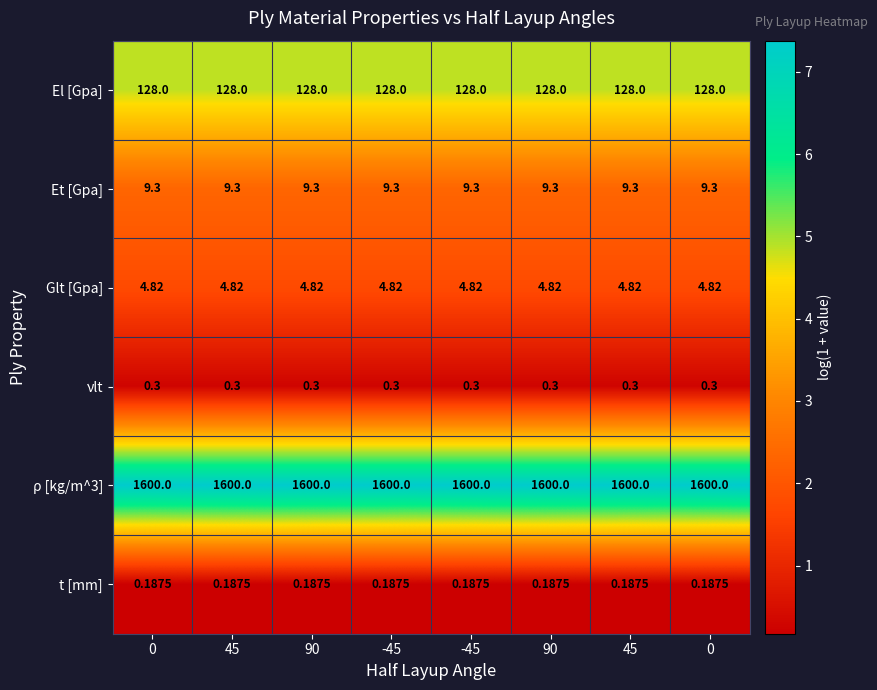

Count the number of data series in this chart.

6